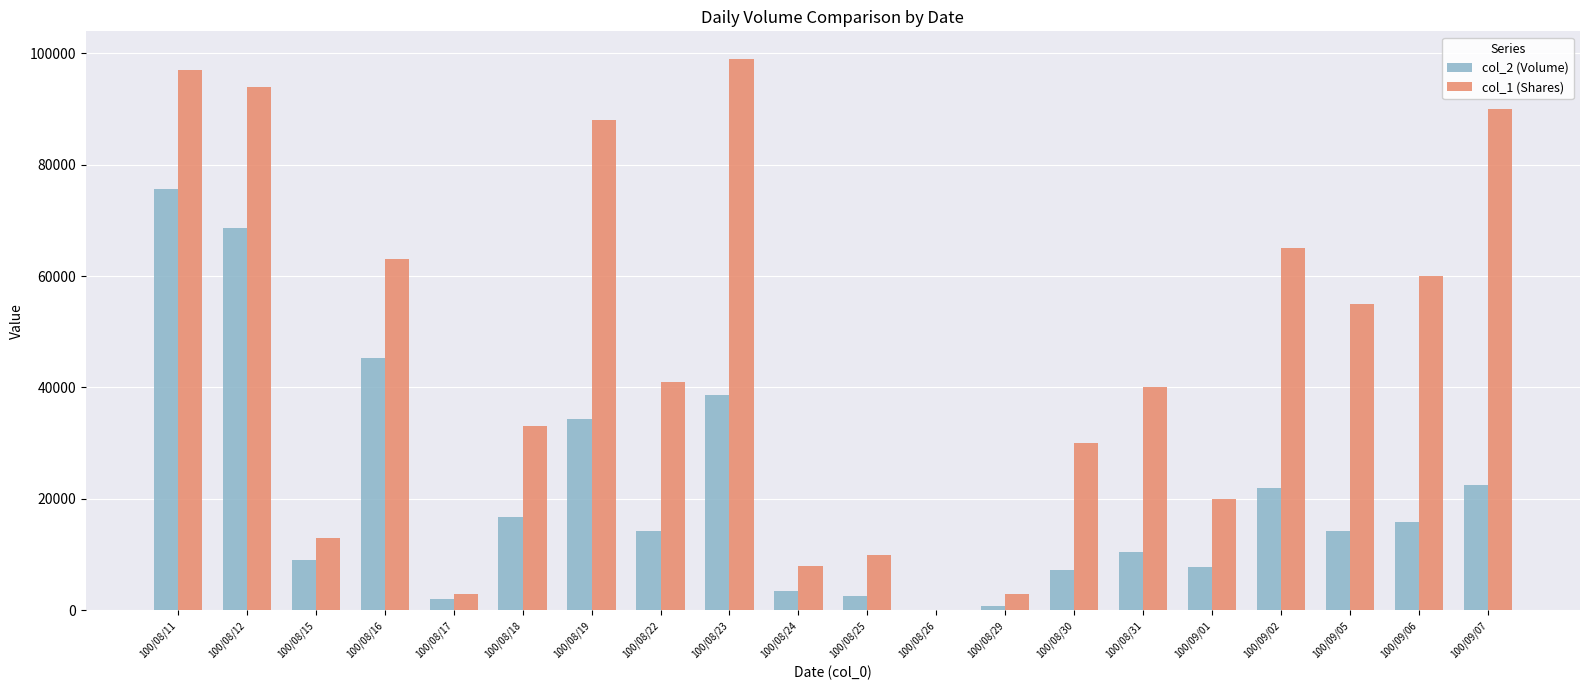

What is the average value of the col_2 (Volume) series?

20555